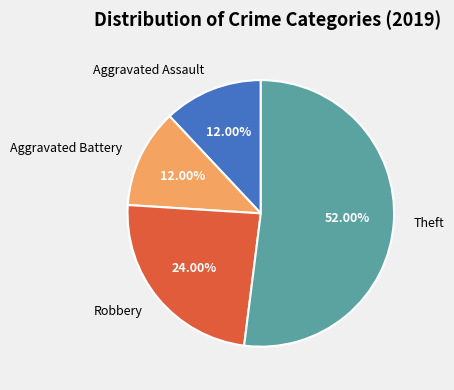

To the nearest percent, what portion does Robbery represent?

24%